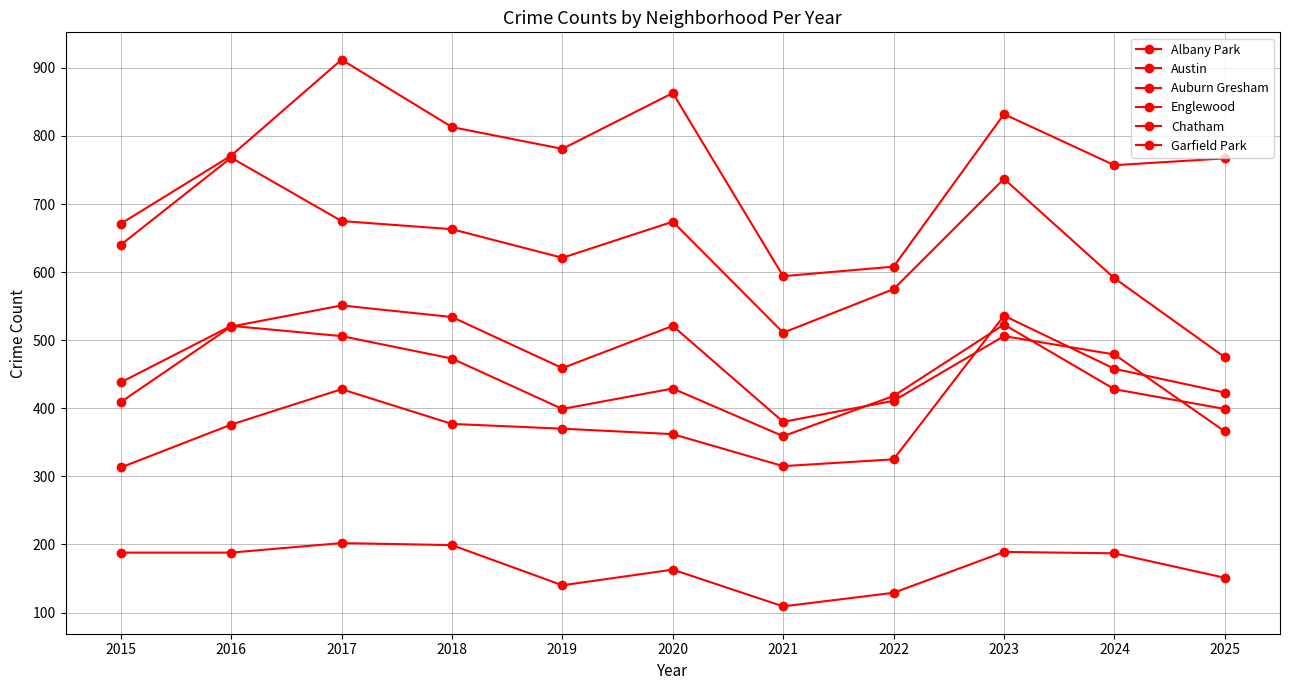

At which label does Albany Park first exceed 187?

2015